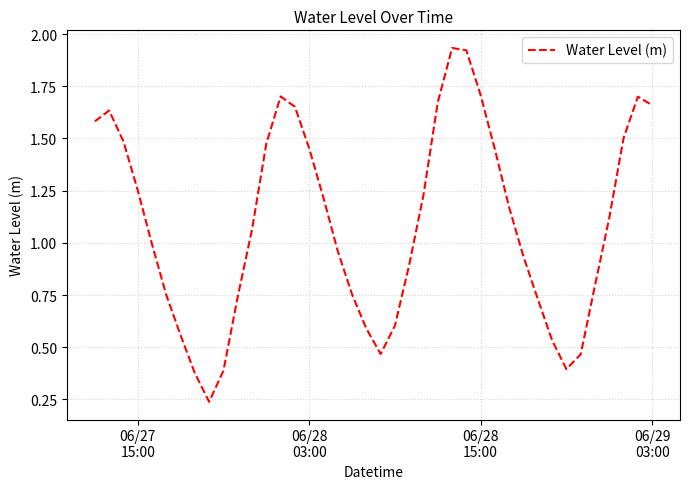

Is this an area chart (filled region under the line)?

No